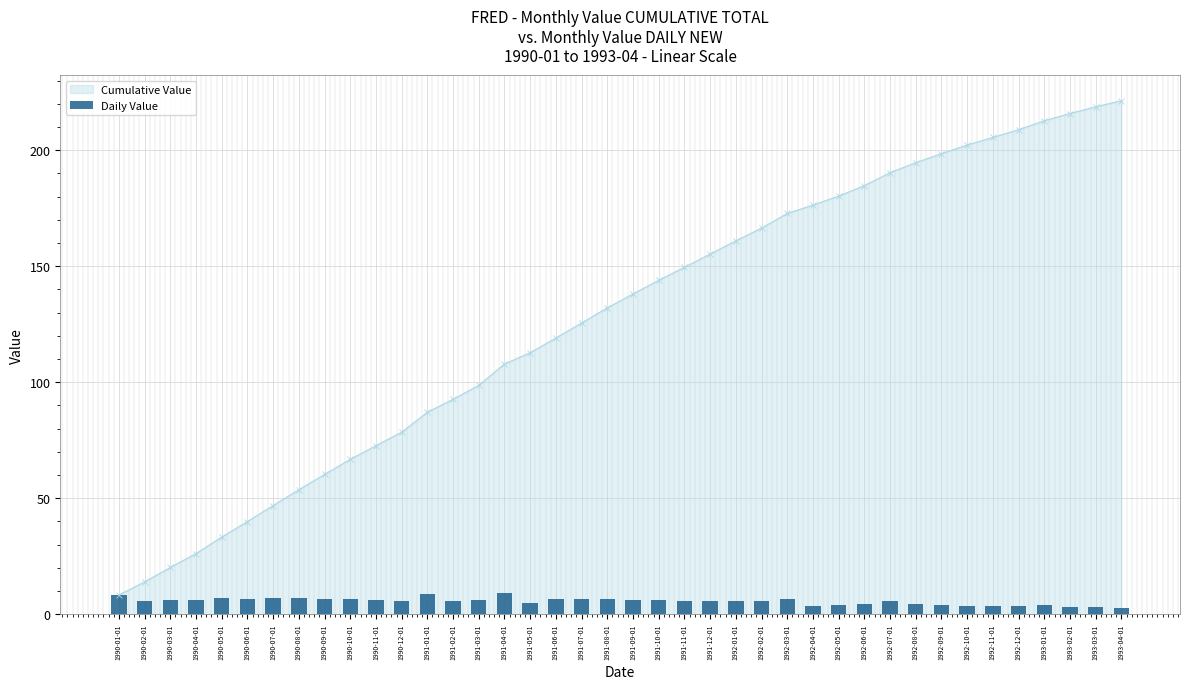

Rank the categories by value from lowest to highest.

1993-04-01, 1993-03-01, 1993-02-01, 1992-11-01, 1992-12-01, 1992-04-01, 1992-10-01, 1992-05-01, 1992-09-01, 1993-01-01, 1992-08-01, 1992-06-01, 1991-05-01, 1992-02-01, 1991-02-01, 1991-11-01, 1992-07-01, 1990-02-01, 1991-12-01, 1992-01-01, 1990-12-01, 1990-11-01, 1991-10-01, 1990-04-01, 1991-03-01, 1991-09-01, 1990-03-01, 1991-06-01, 1992-03-01, 1990-10-01, 1991-07-01, 1991-08-01, 1990-09-01, 1990-06-01, 1990-08-01, 1990-07-01, 1990-05-01, 1990-01-01, 1991-01-01, 1991-04-01